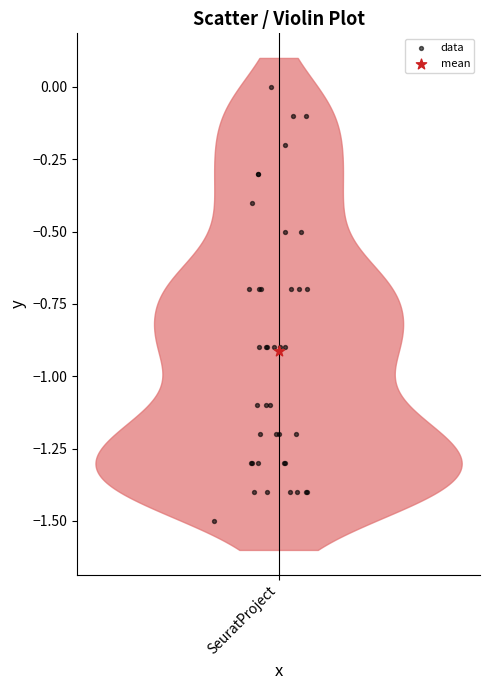

What are all the series names shown in the legend?

data, mean